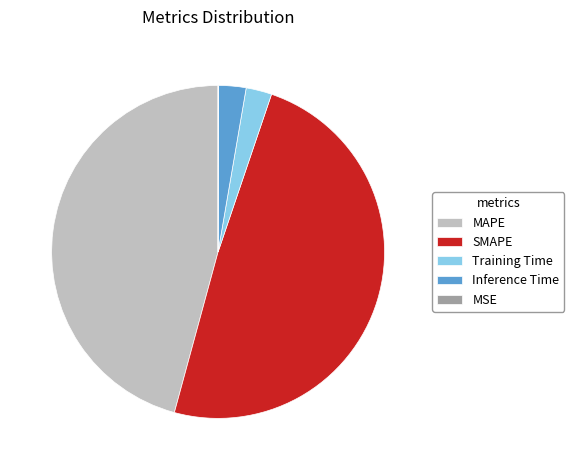

Which category has the biggest portion of the pie?

SMAPE